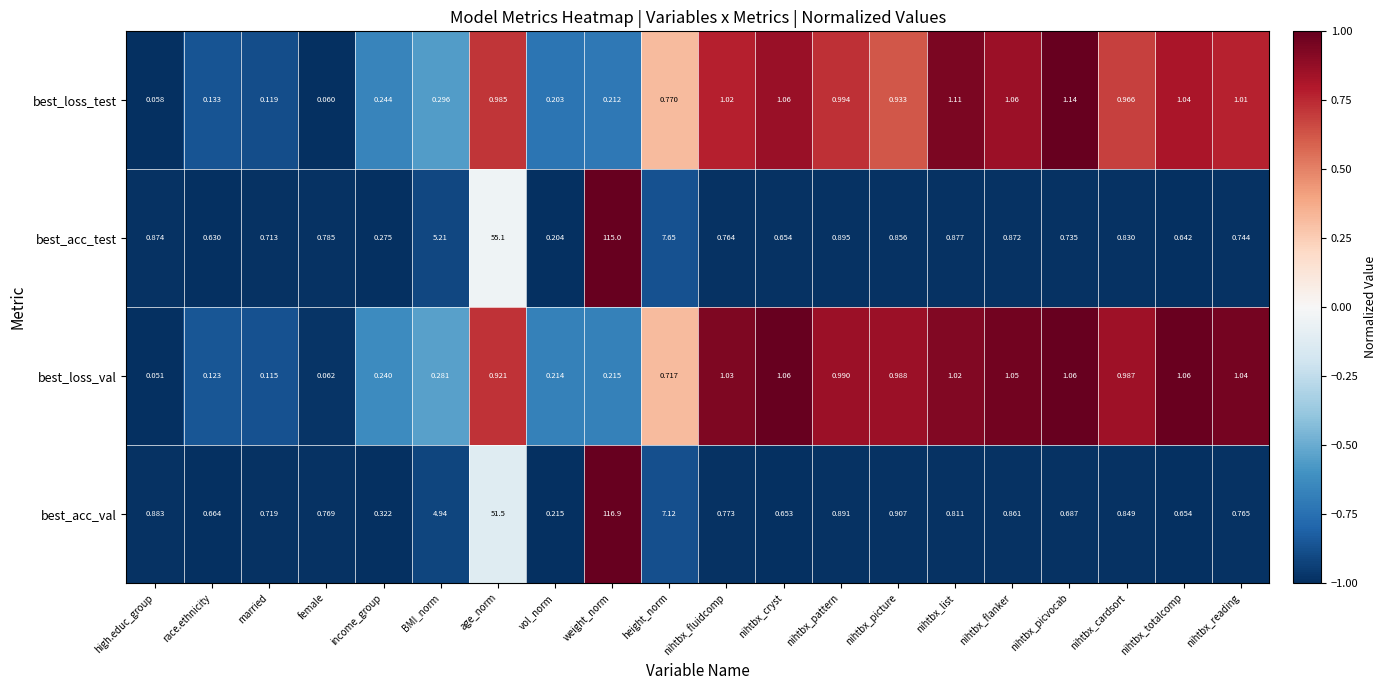

At which category does the chart reach its peak across all series?

weight_norm